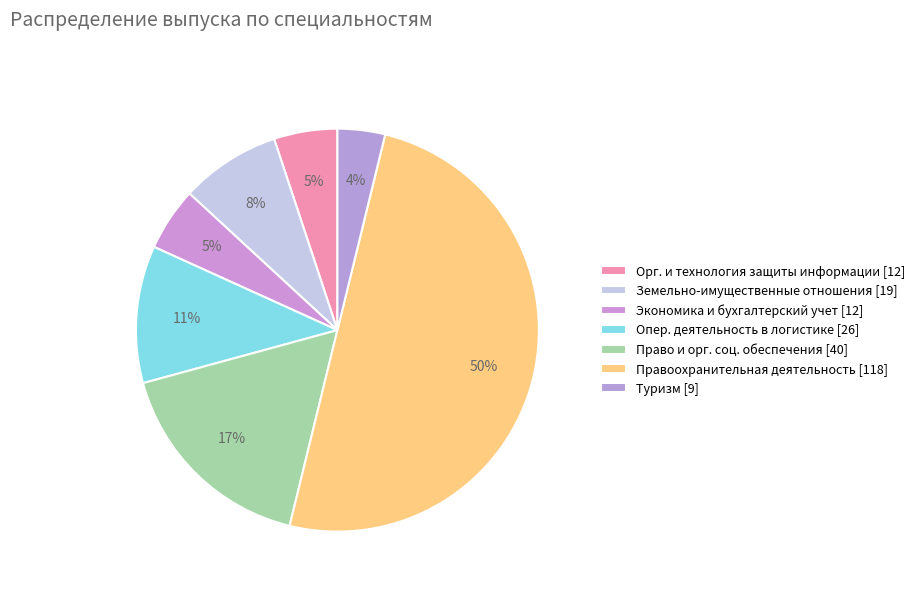

How many slices are in this pie chart?

7